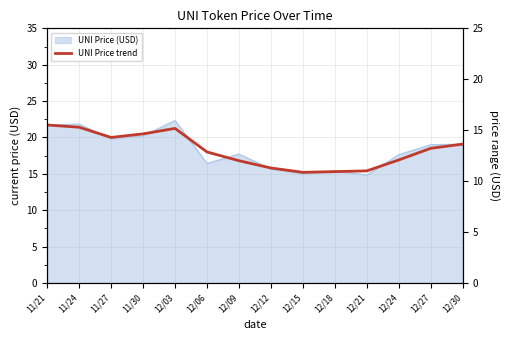

At which category does the data reach its first local valley?

11/27